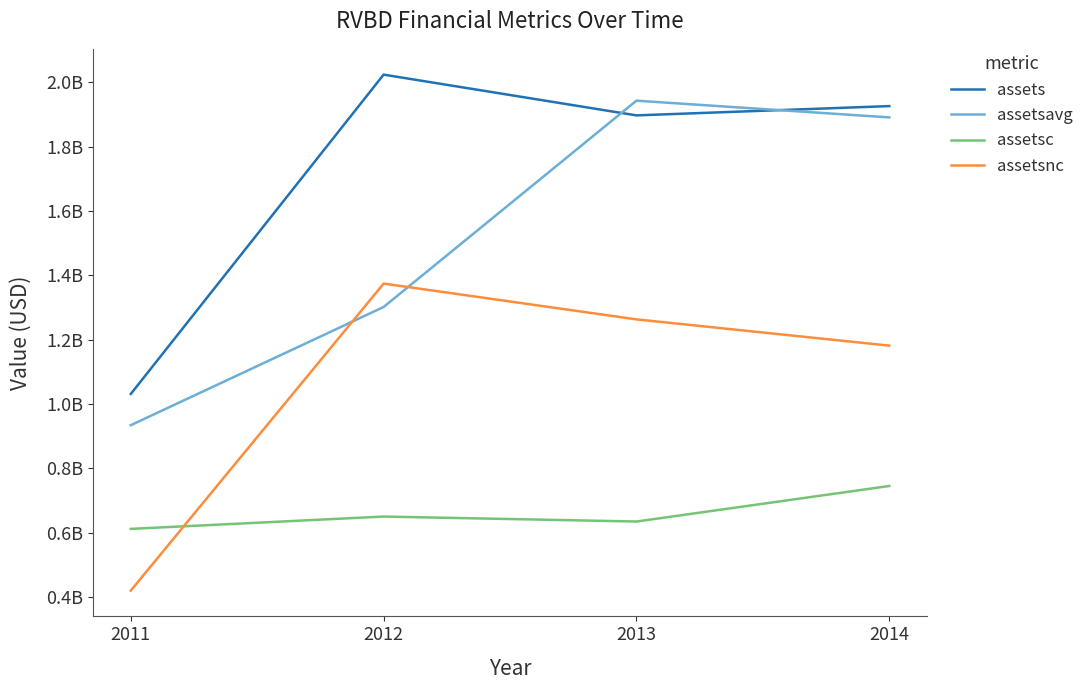

Reading left to right, extract all data points from this chart.

assets: 2011=1031199000	2012=2024339000	2013=1897598000	2014=1926488000
assetsavg: 2011=934071250	2012=1301683750	2013=1943343250	2014=1891322000
assetsc: 2011=611543000	2012=649909000	2013=634460000	2014=744981000
assetsnc: 2011=419656000	2012=1374430000	2013=1263138000	2014=1181507000